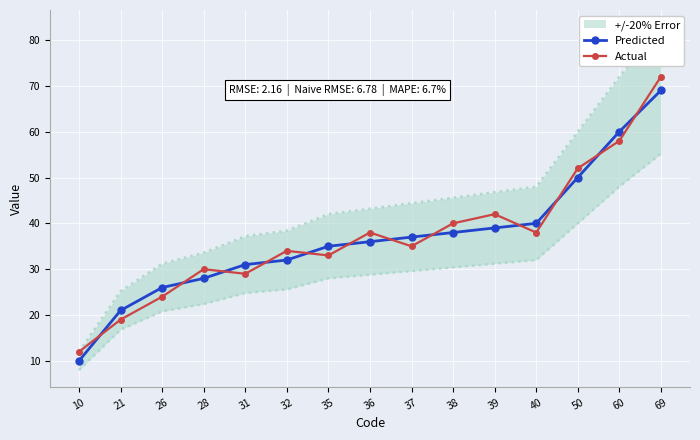

Reading left to right, what are all the values shown in this chart?

Predicted: 10	21	26	28	31	32	35	36	37	38	39	40	50	60	69
Actual: 12	19	24	30	29	34	33	38	35	40	42	38	52	58	72